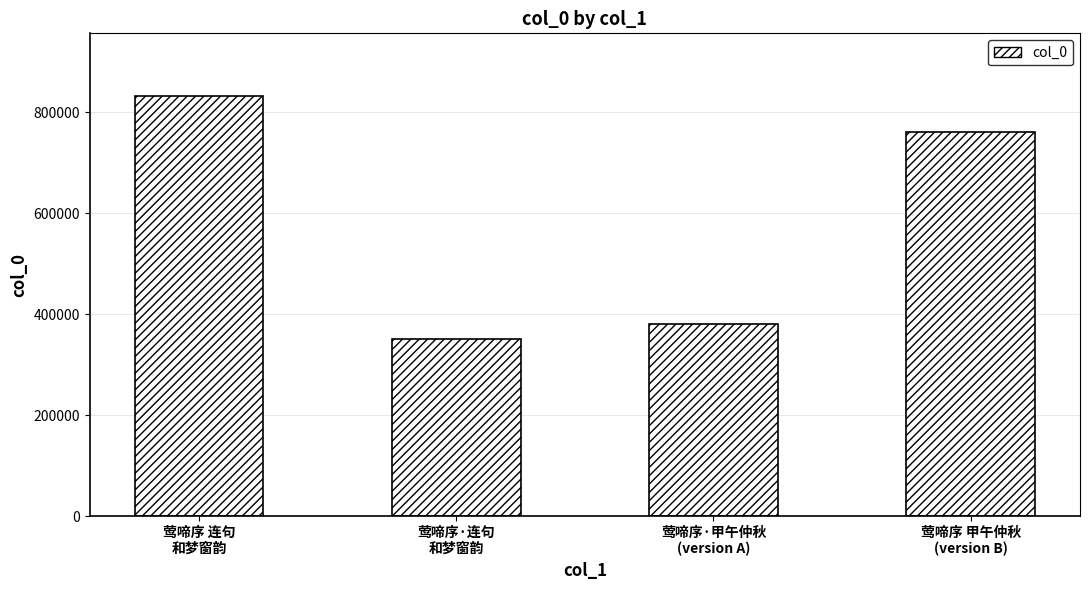

How many categories are shown in the chart?

4